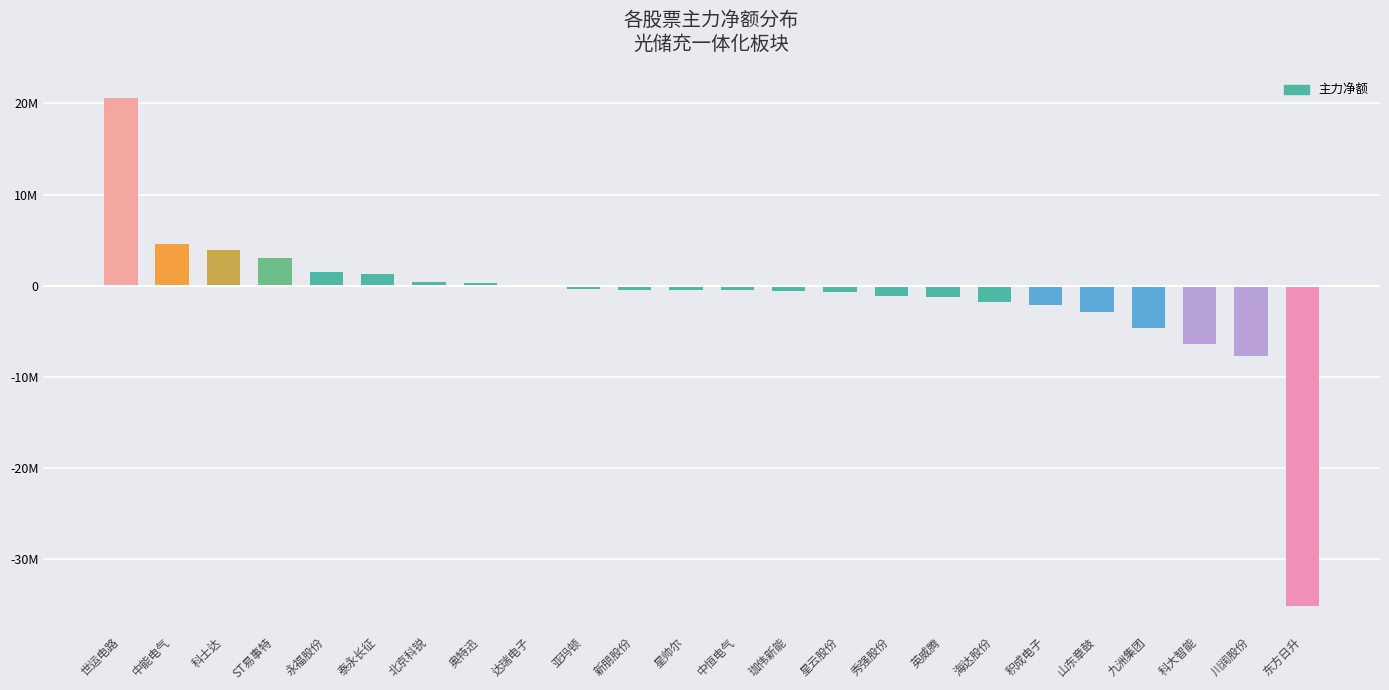

Which label corresponds to the smallest value in the chart?

东方日升